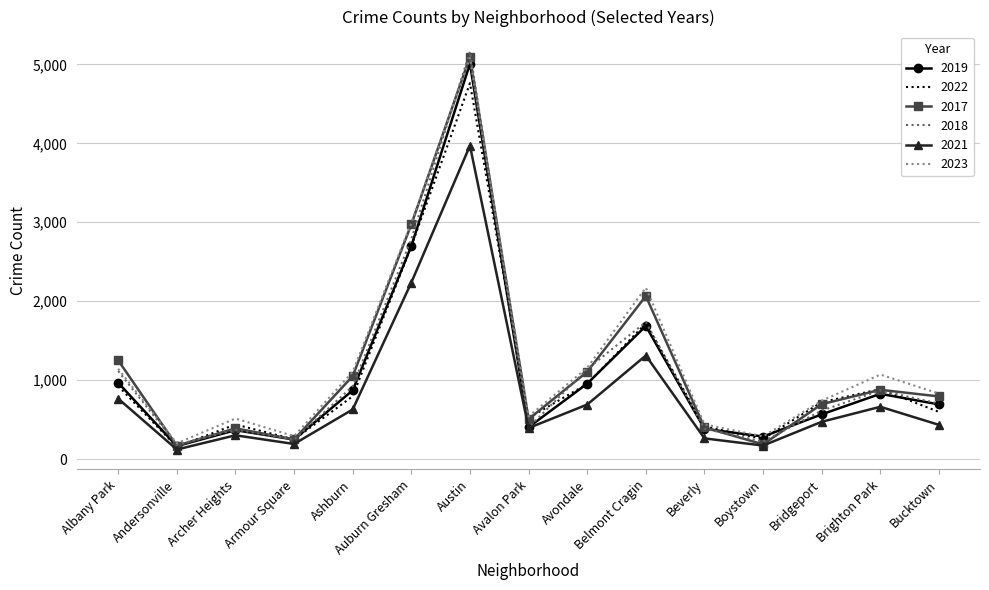

What is the difference between the highest and lowest values at Austin?

1193